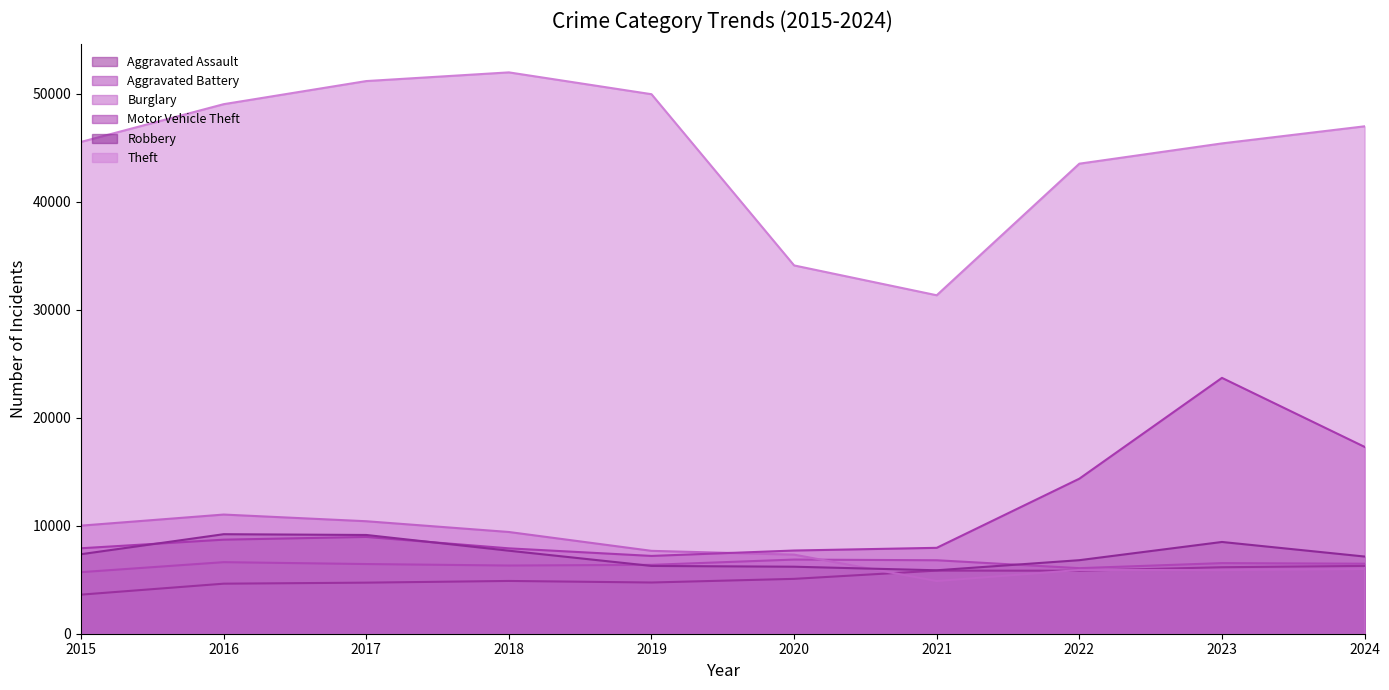

Which has a higher value, 2021 or 2017?

2021